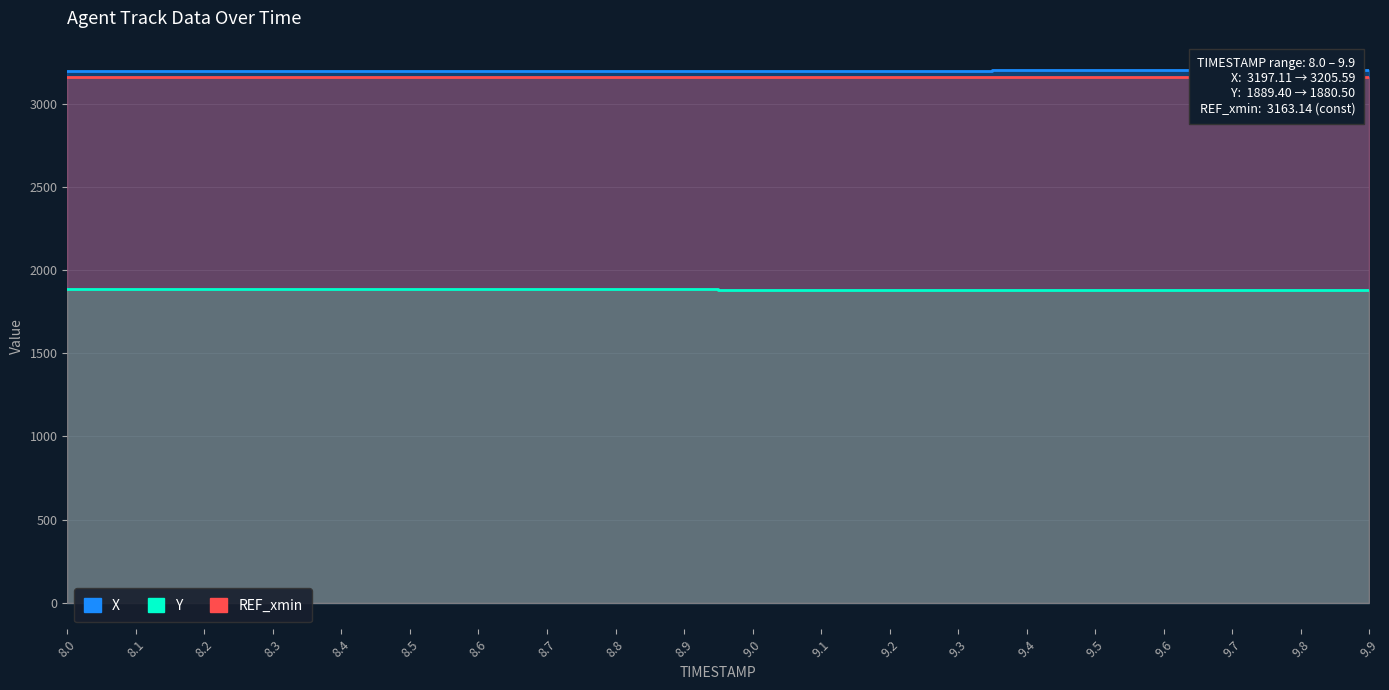

Does the chart display data point markers on the line(s)?

No